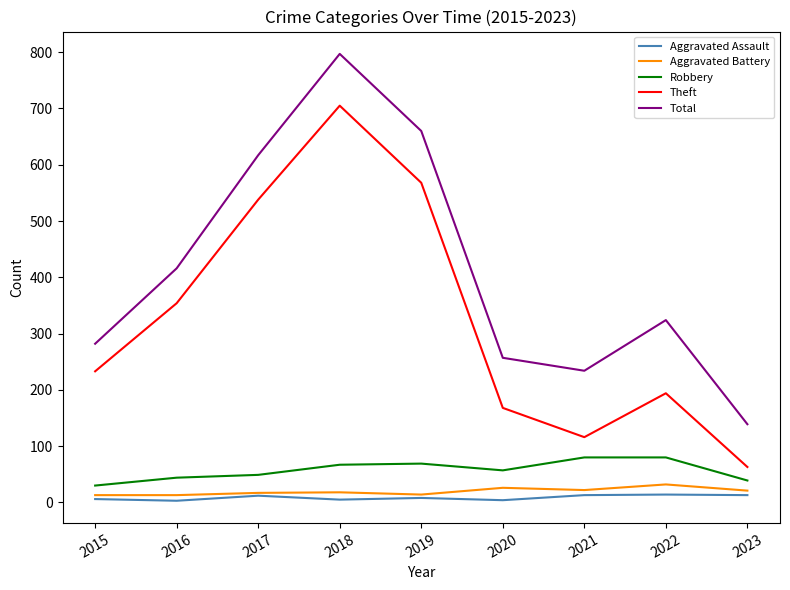

Where is Total nearest to the value 468?

2016